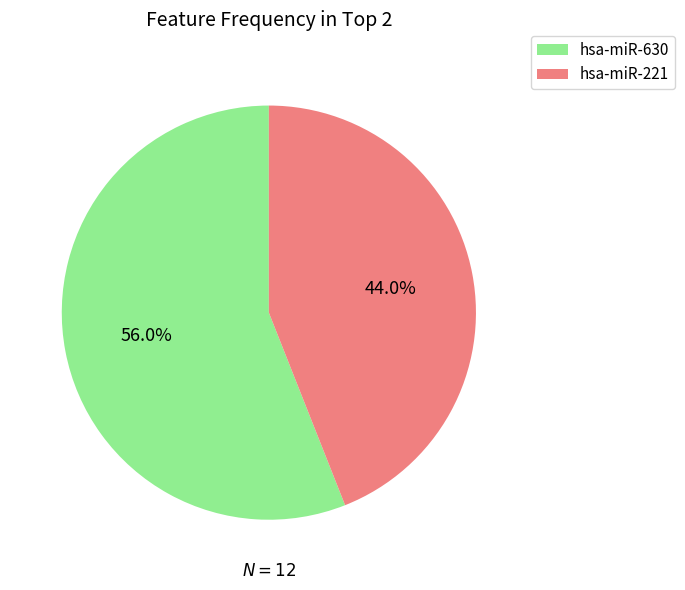

Is it true that hsa-miR-221 is 53% of the pie?

False